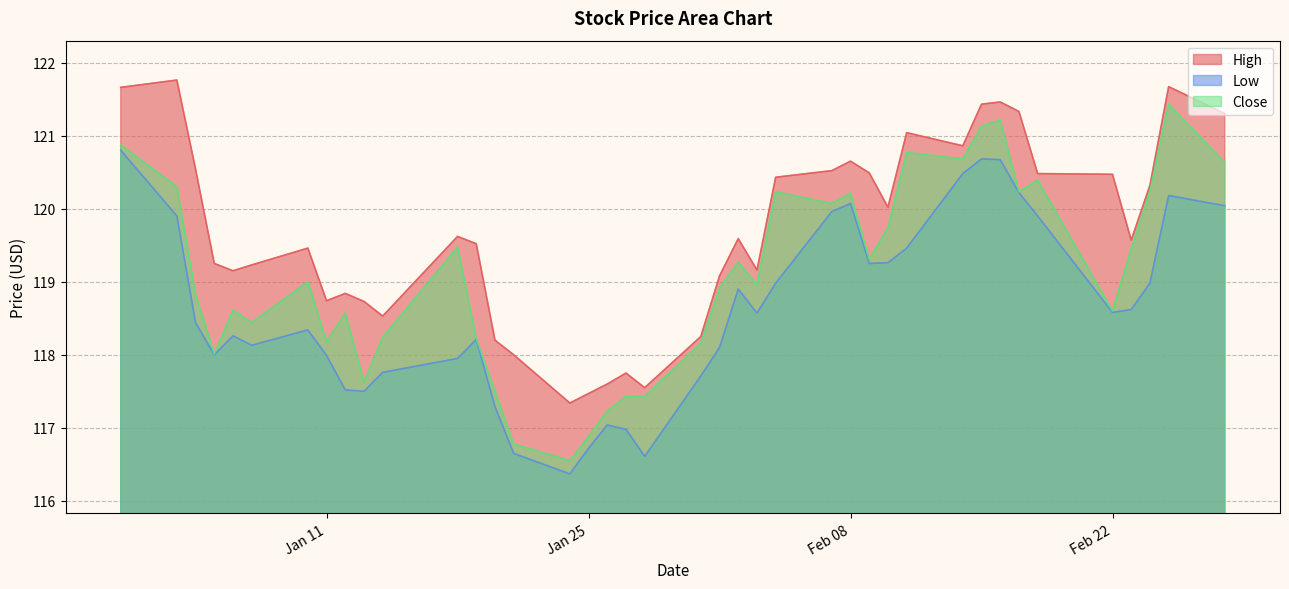

True or false: High has a value of 179.4 at 2005-02-07.

False